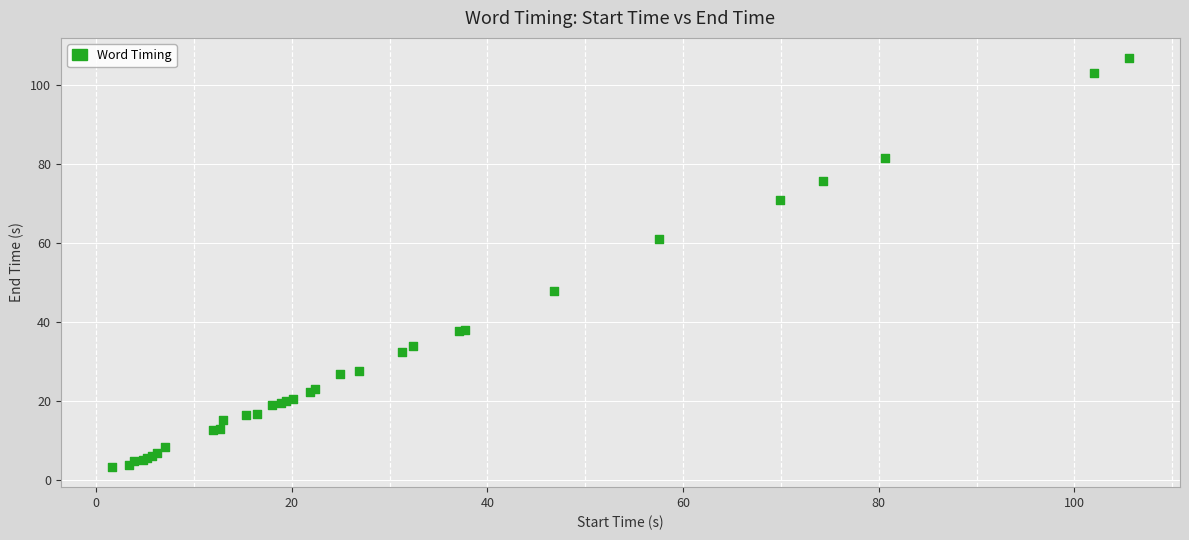

What Y value in the scatter plot is closest to 55?

60.9